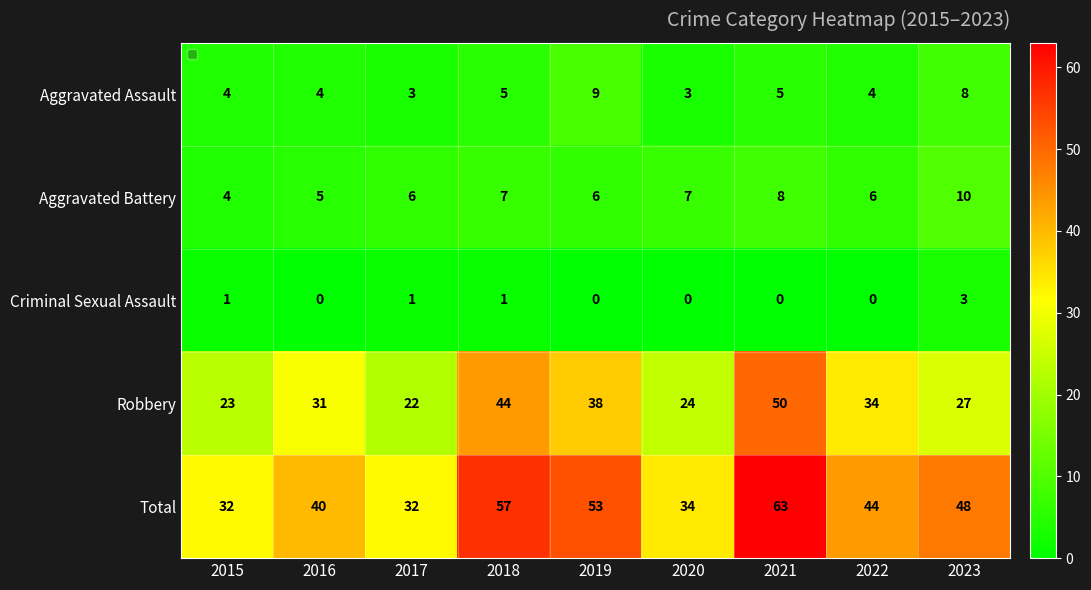

Count the number of data series in this chart.

5